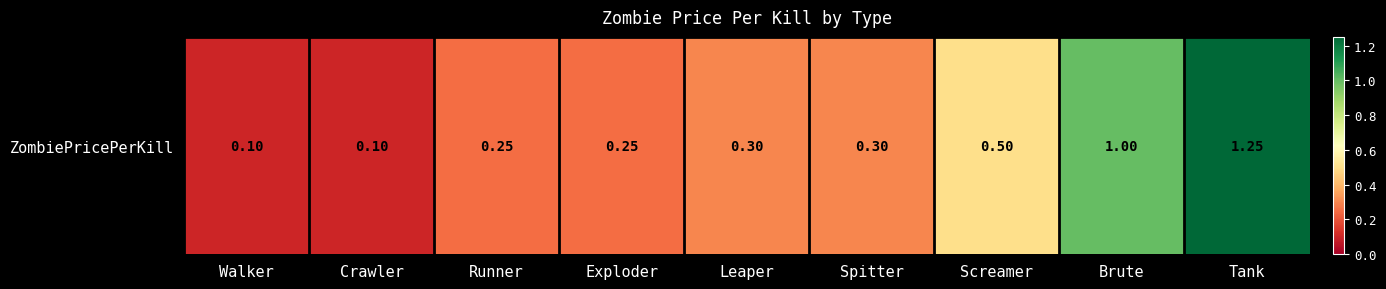

True or false: the data shows 0.4 at Exploder.

False